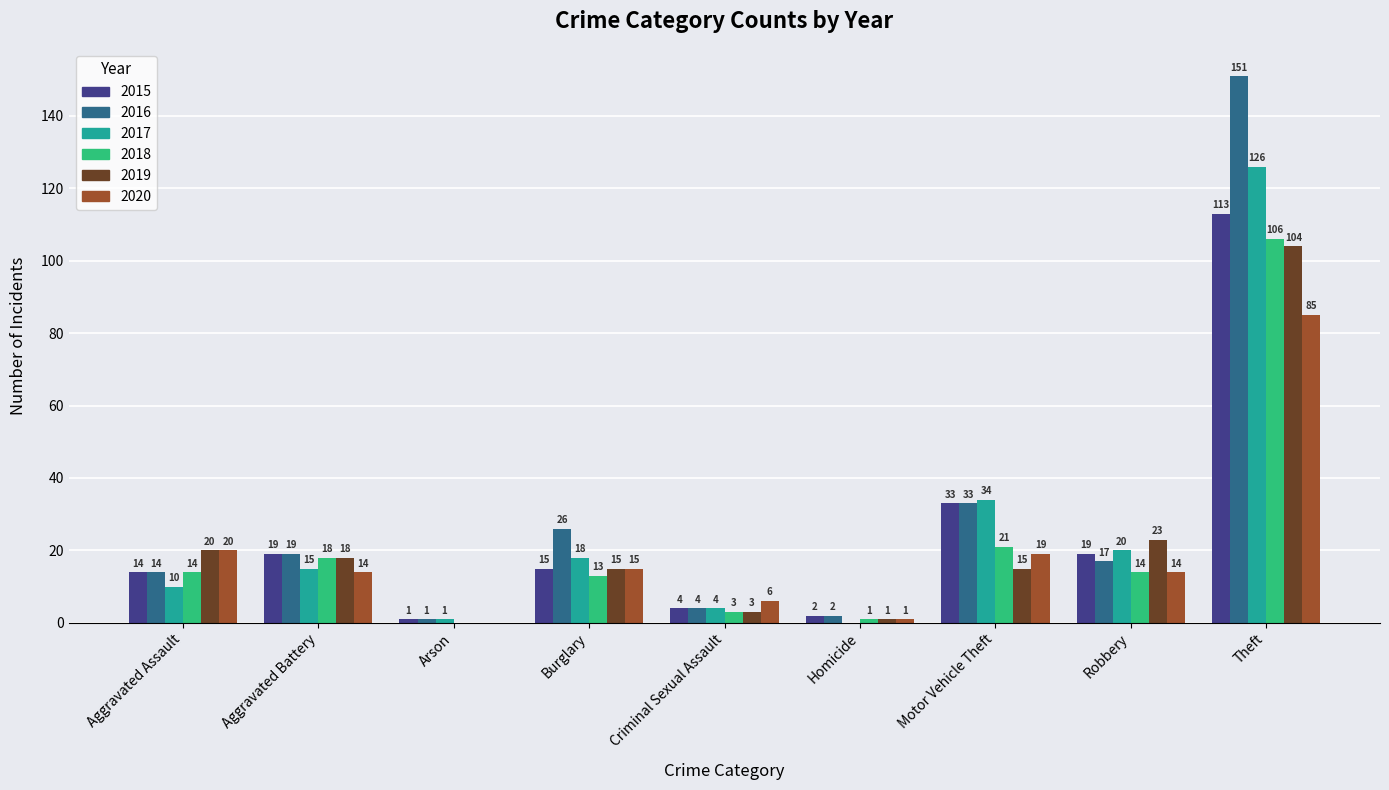

Between Aggravated Assault and Burglary, which series saw the biggest shift?

2016